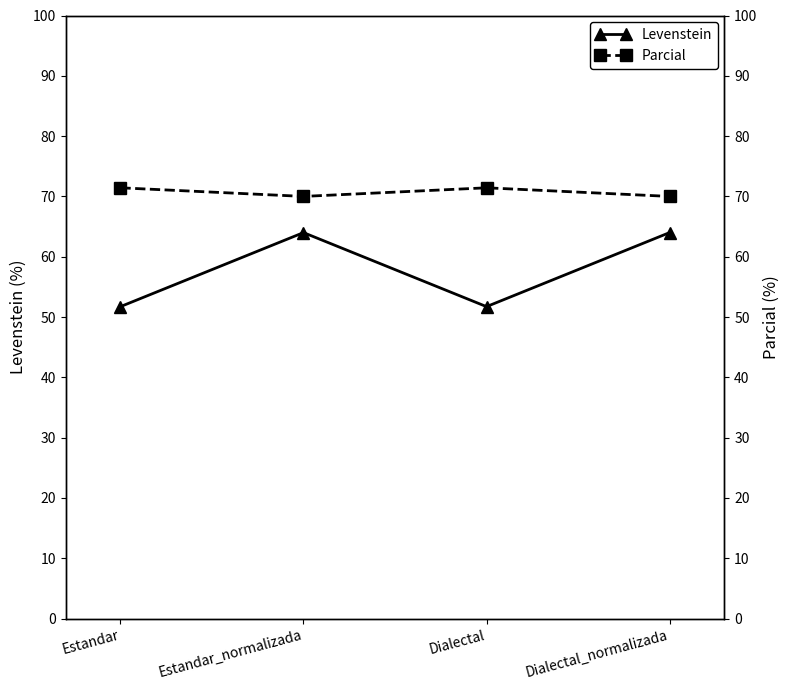

Which series changed the most between Dialectal and Dialectal_normalizada?

Levenstein